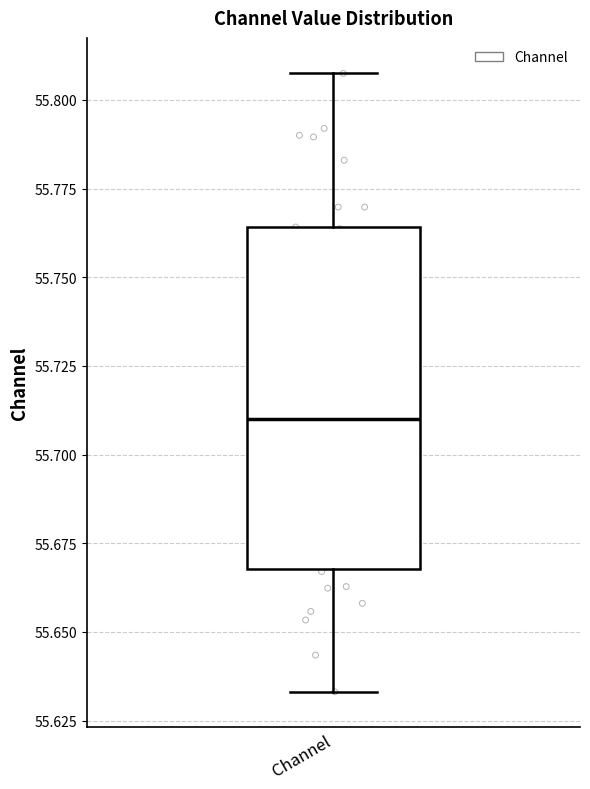

Where does the lower whisker of the box for Channel end on the y-axis? The values are not printed on the chart, so give them approximately, as read against the axis.

55.635